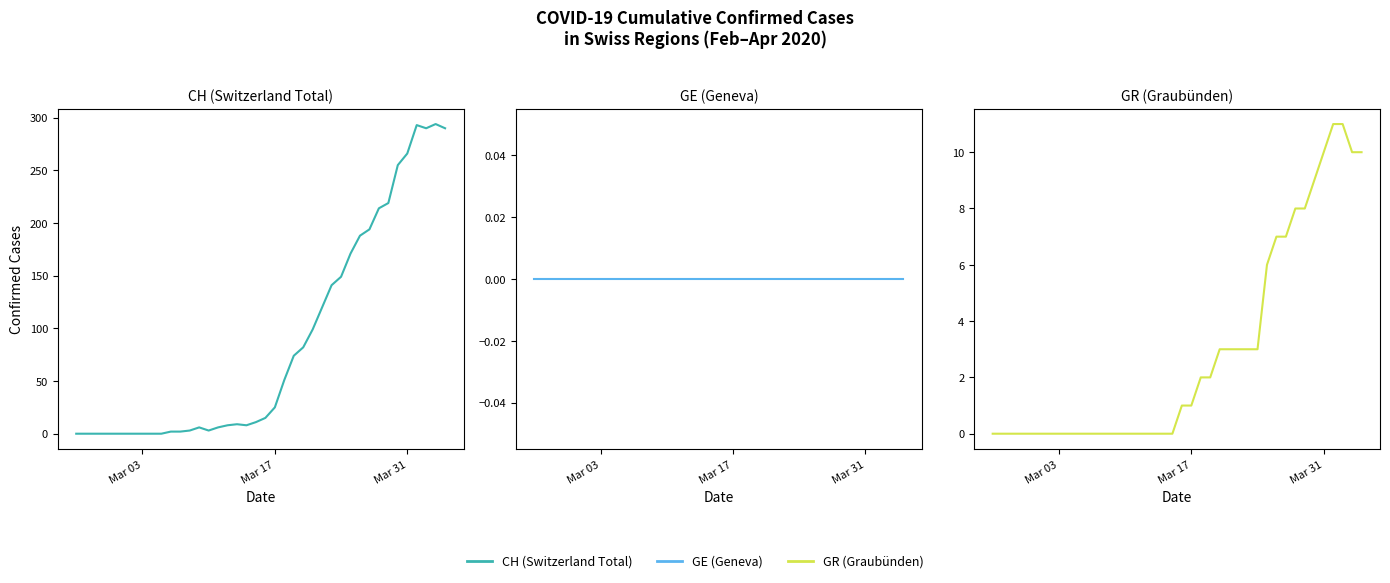

Reading left to right, what are all the values shown in this chart?

CH (Switzerland Total): 0	0	0	0	0	0	0	0	0	0	2	2	3	6	3	6	8	9	8	11	15	25	51	74	82	99	120	141	149	171	188	194	214	219	255	266	293	290	294	290
GE (Geneva): 0	0	0	0	0	0	0	0	0	0	0	0	0	0	0	0	0	0	0	0	0	0	0	0	0	0	0	0	0	0	0	0	0	0	0	0	0	0	0	0
GR (Graubünden): 0	0	0	0	0	0	0	0	0	0	0	0	0	0	0	0	0	0	0	0	1	1	2	2	3	3	3	3	3	6	7	7	8	8	9	10	11	11	10	10